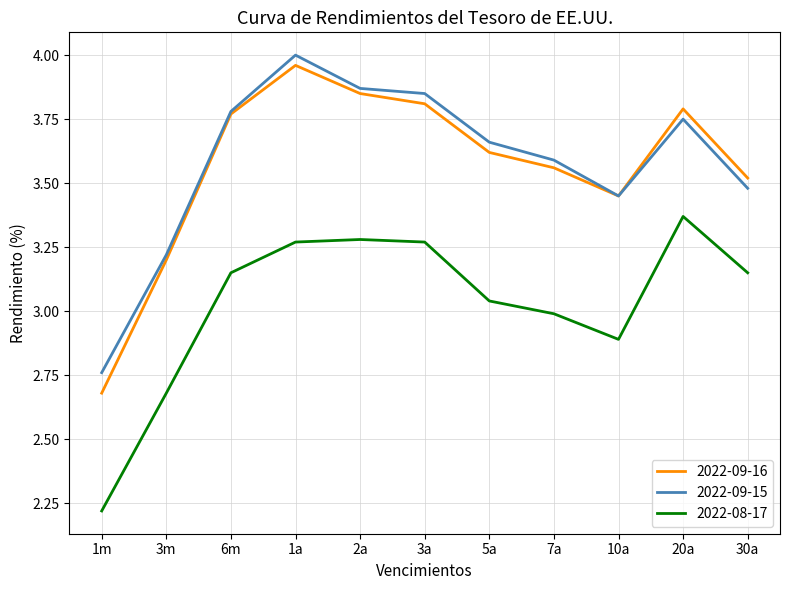

Which series changed the most between 1m and 20a?

2022-08-17